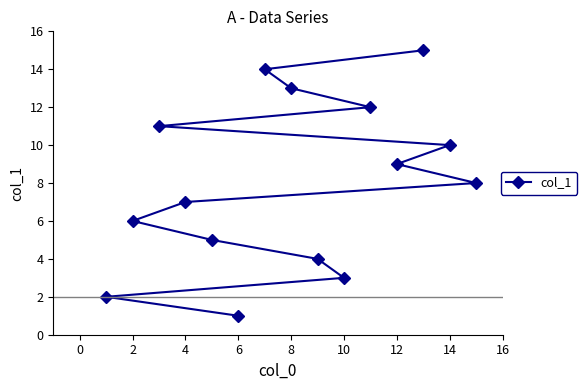

What is the sum of all values?

120